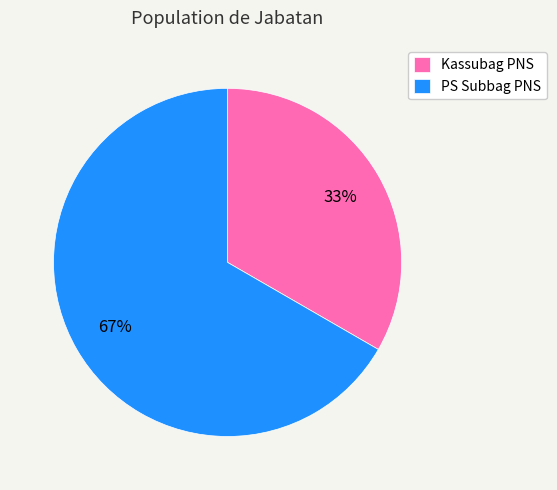

Rank the categories by value from lowest to highest.

Kassubag PNS, PS Subbag PNS